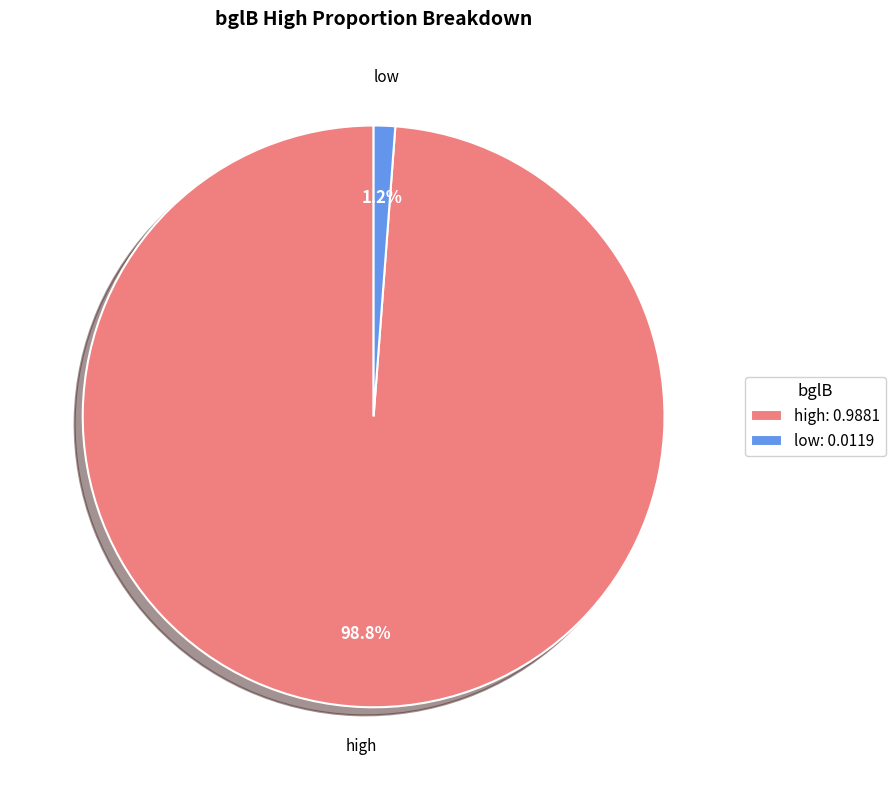

Is low the majority of the pie?

No